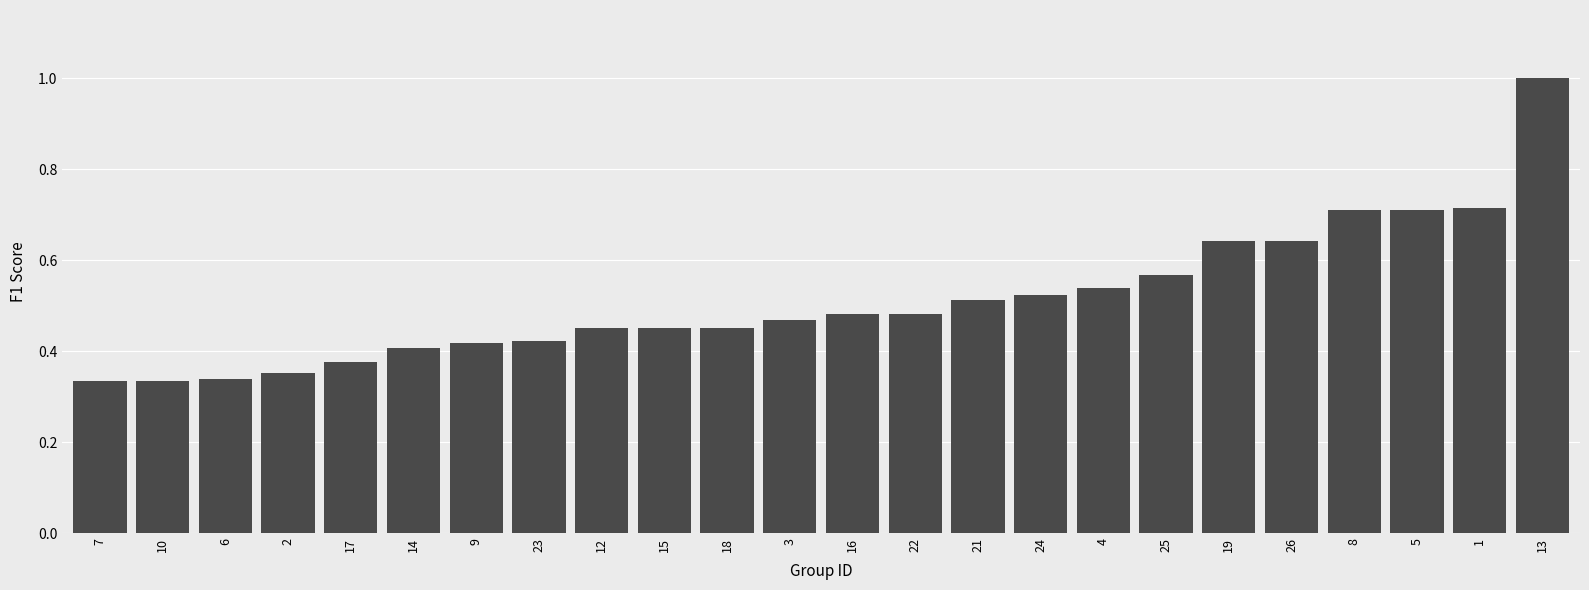

Are the bars grouped side by side (vs. stacked)?

No